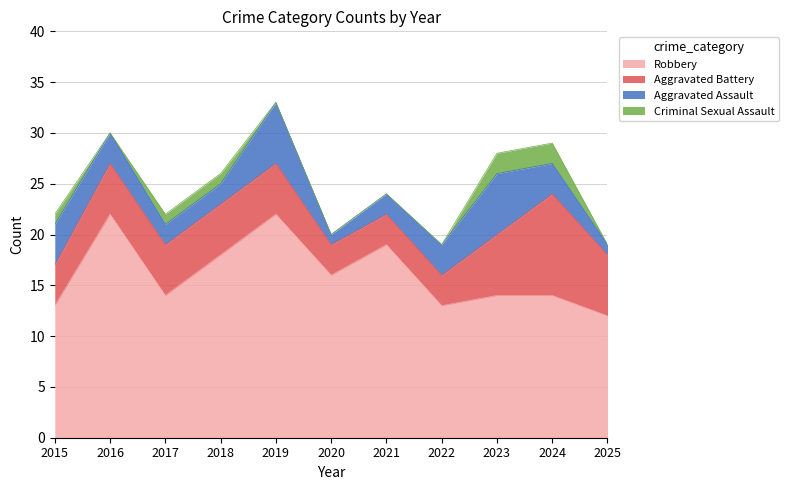

Which category has the highest value in the Aggravated Battery series?

2024